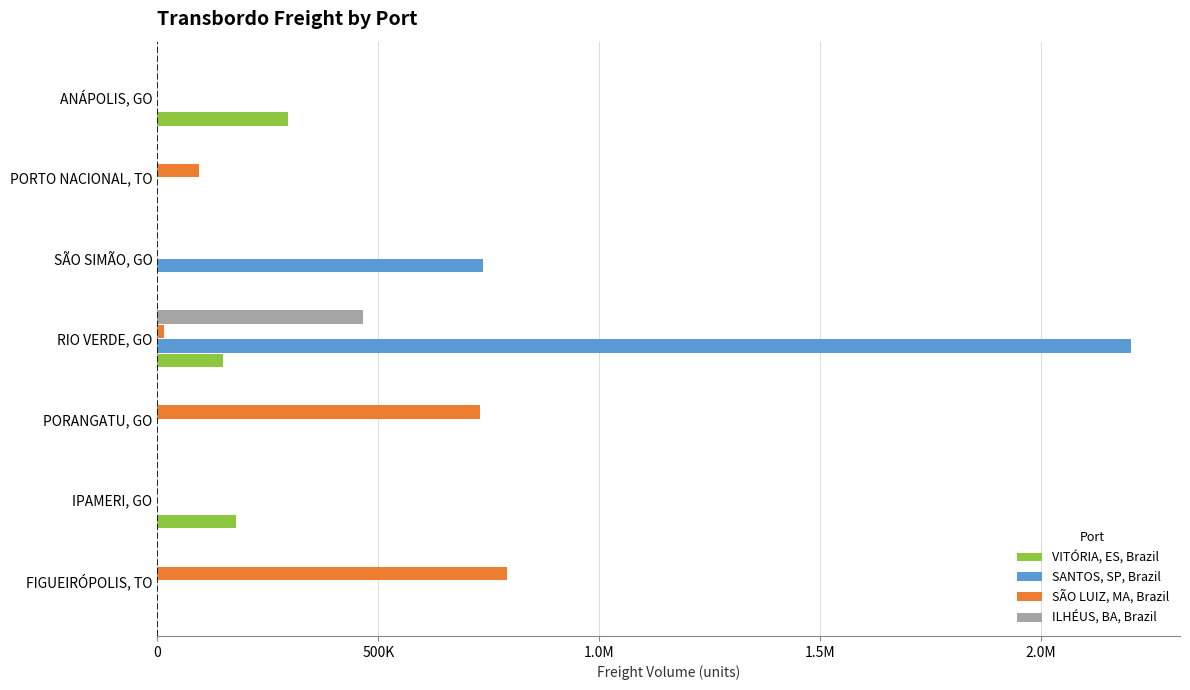

What is the sum of all VITÓRIA, ES, Brazil values?

620537.9